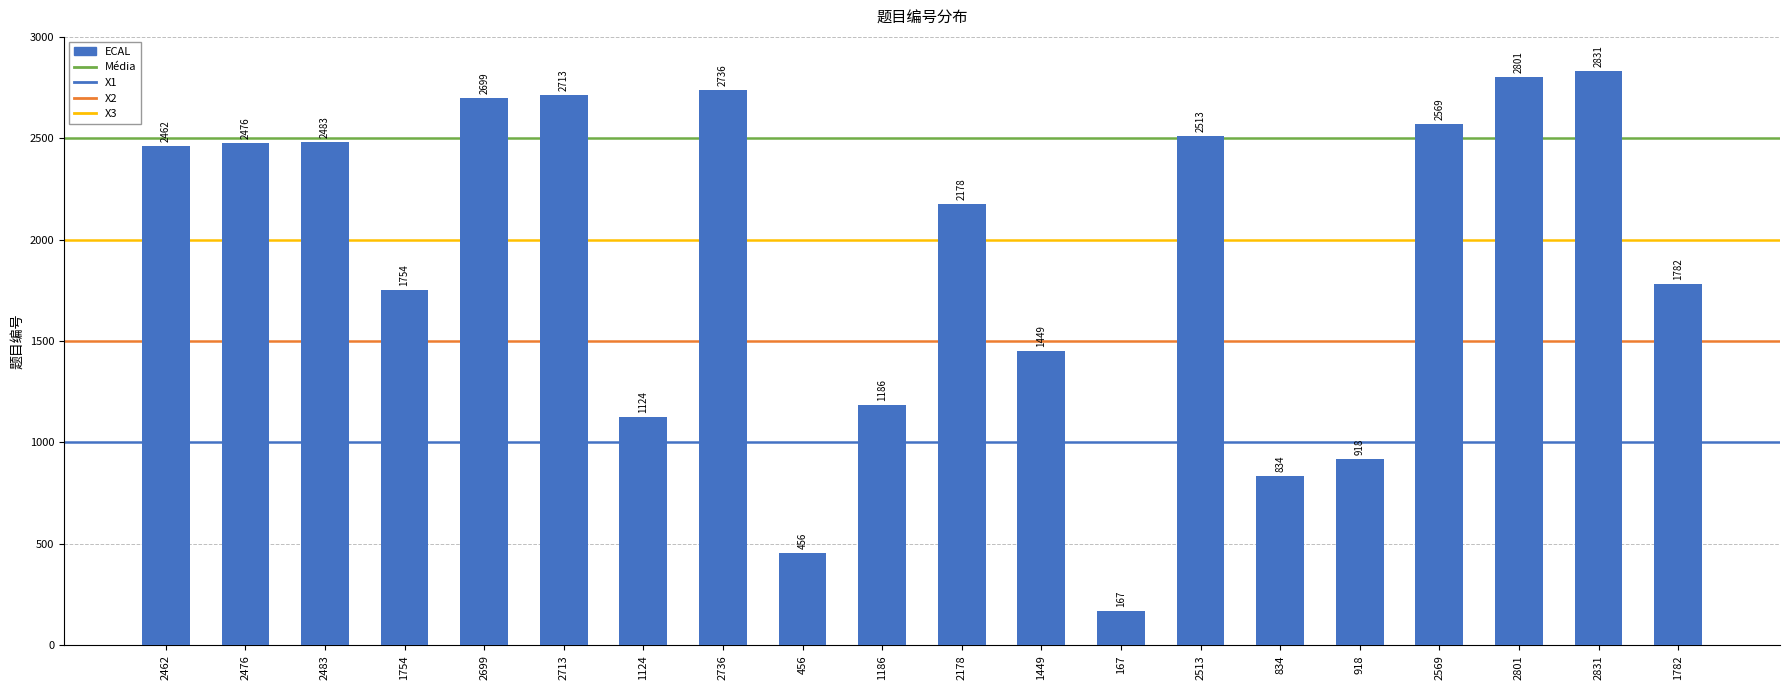

Between 2713 and 834, which is larger?

2713